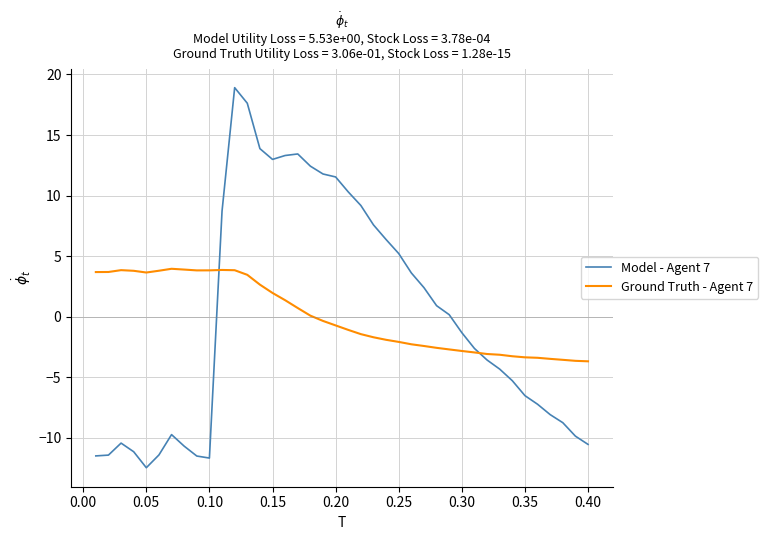

What is the lowest value of the Model - Agent 7 series?

-12.5